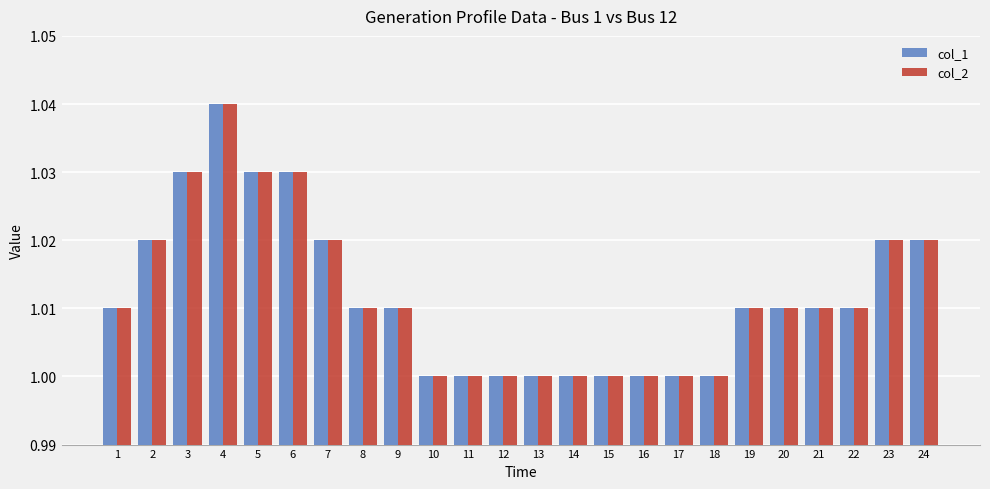

What is the sum of the col_2 values at 8 and 23?

2.0